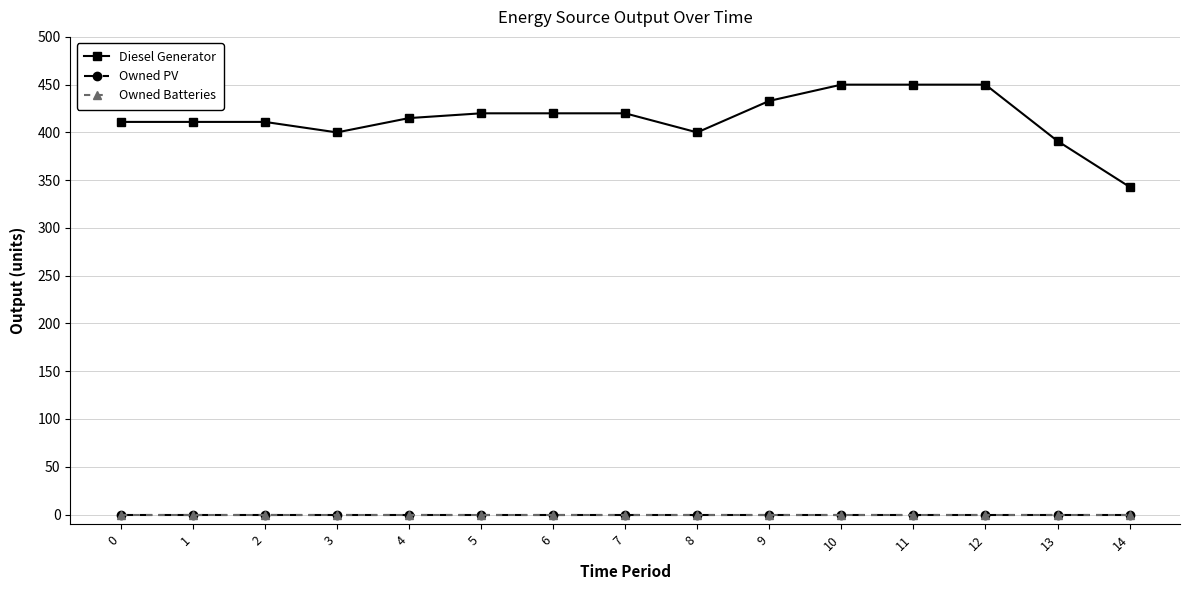

Which series changed the most between 0 and 3?

Diesel Generator